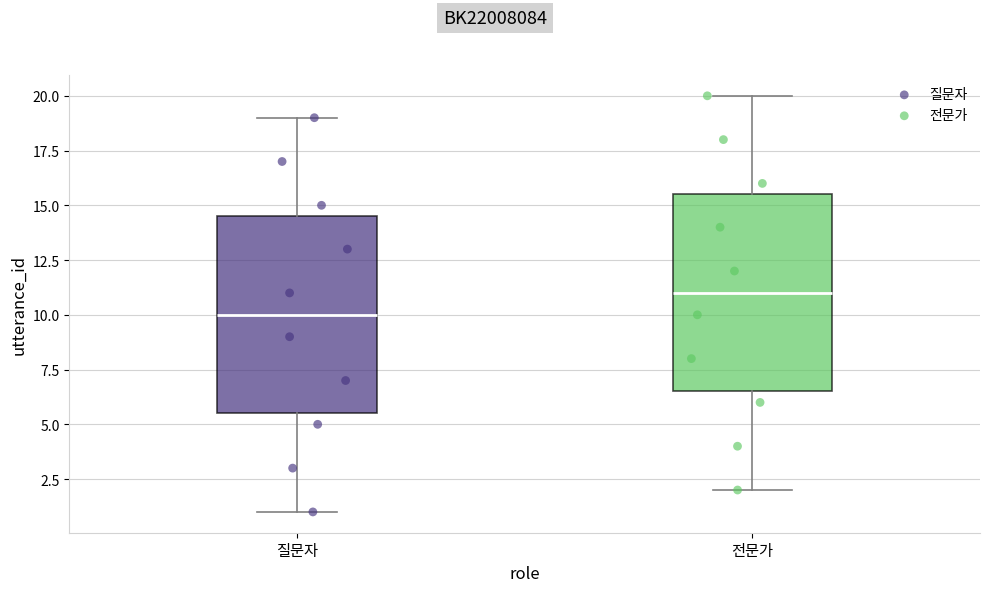

Which box's median line is the highest?

전문가